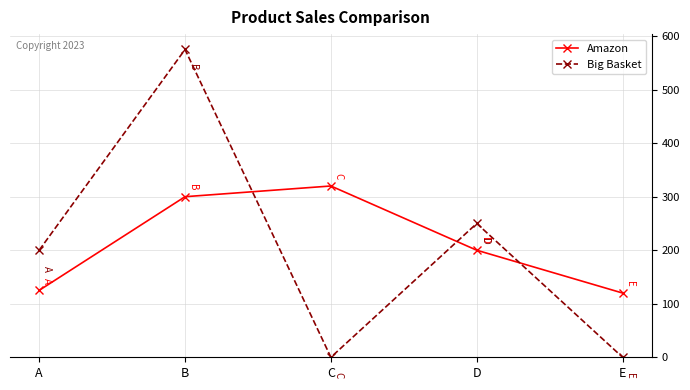

True or false: Big Basket has more than 0 points higher than both neighbors.

True